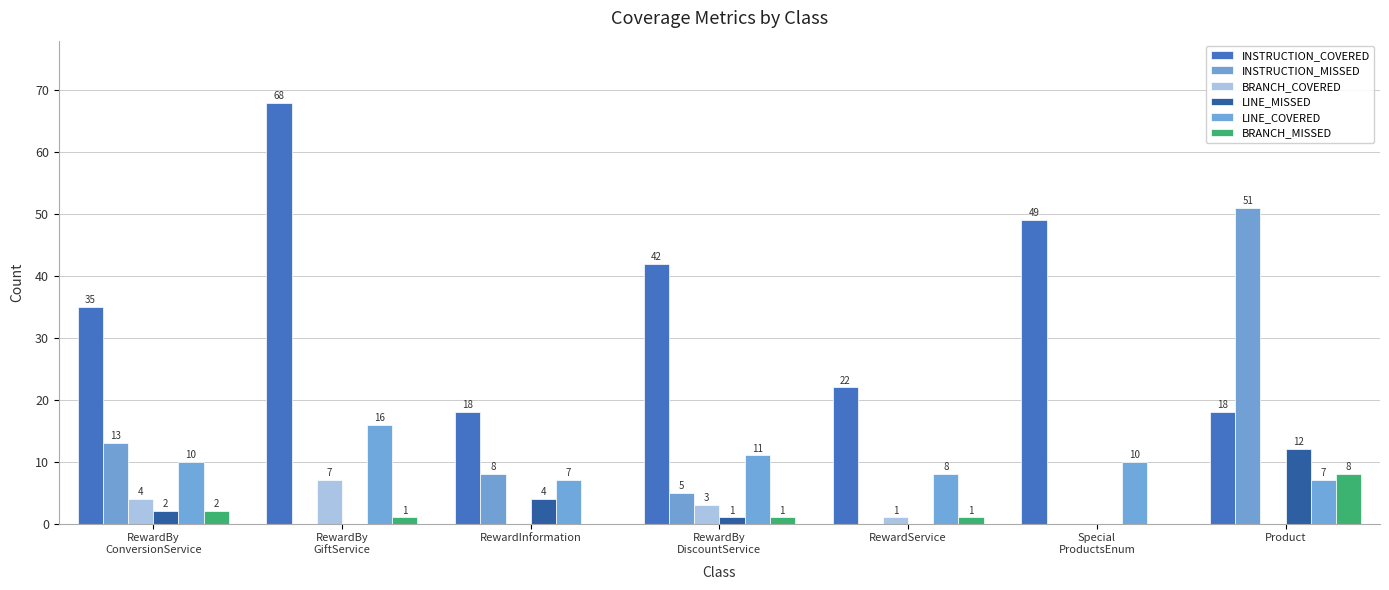

What is the value of the INSTRUCTION_COVERED bar at the 6th from the left?

49